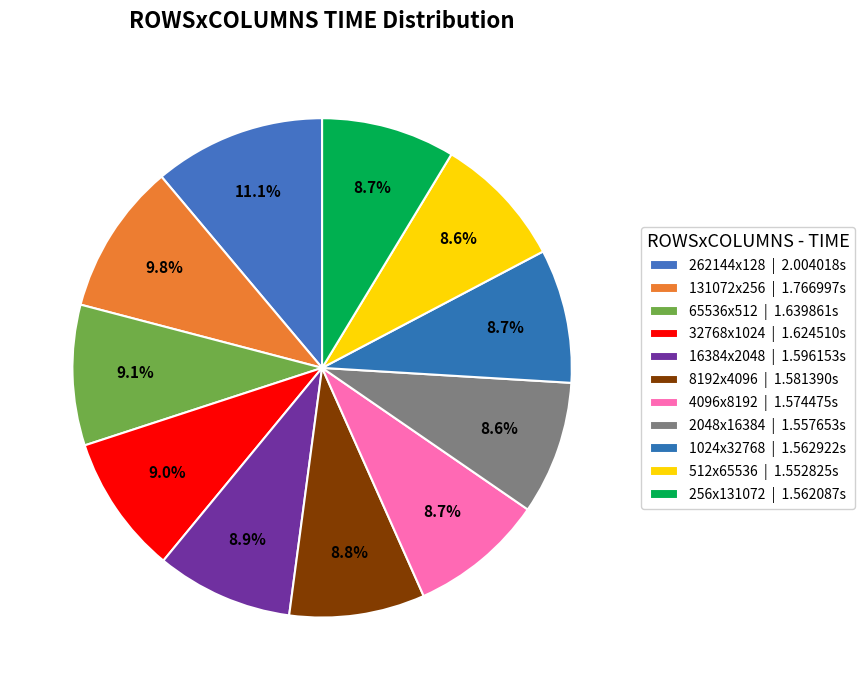

Count the number of slices in the pie.

11